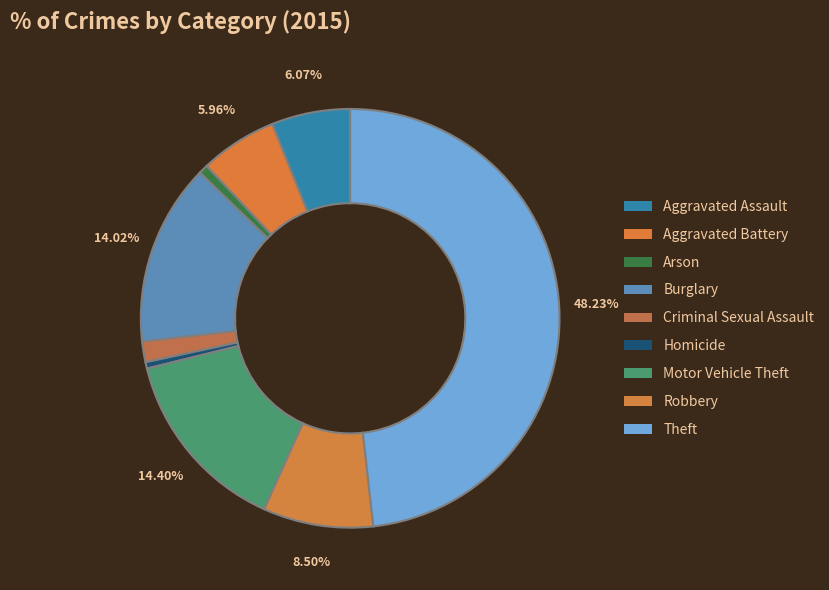

The Aggravated Assault slice represents 6% of the pie. True or false?

True